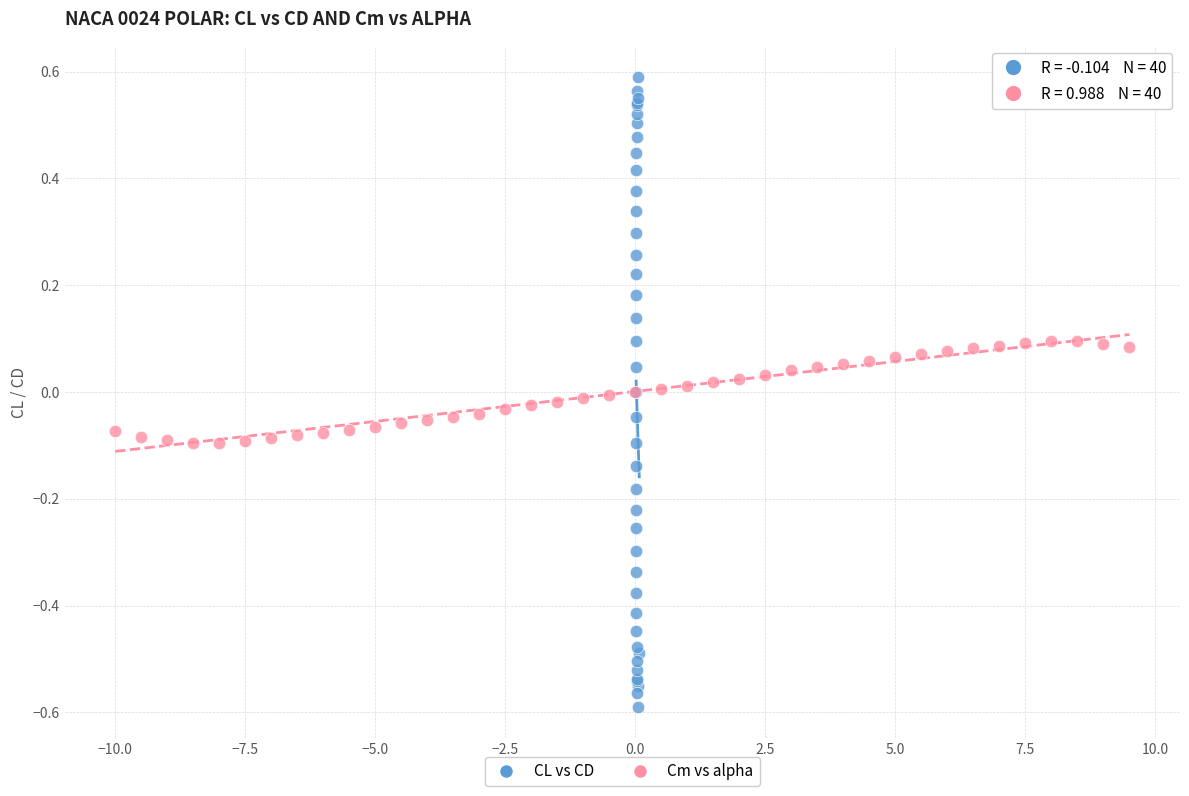

Which series has the widest spread of Y values?

CL vs CD